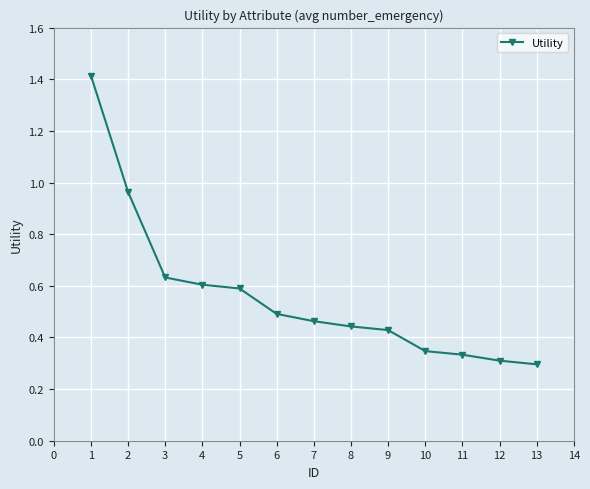

The value at 3 is 0.6. True or false?

True